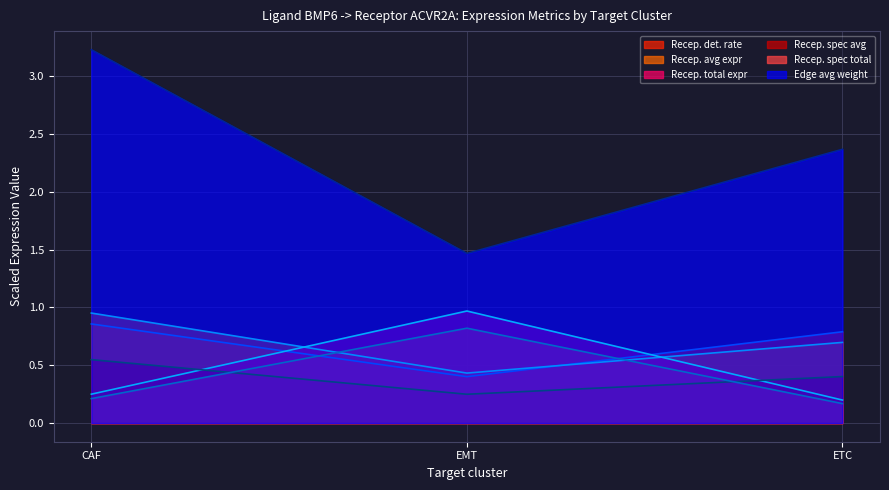

Which category has the lowest value in the Receptor detection rate series?

EMT